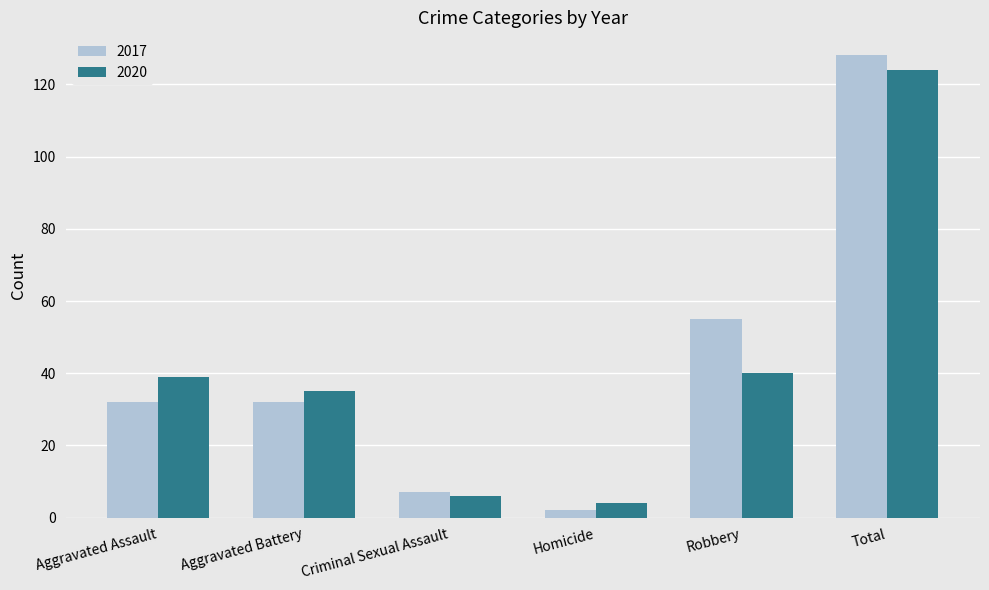

At which label is 2017 closest to 65?

Robbery